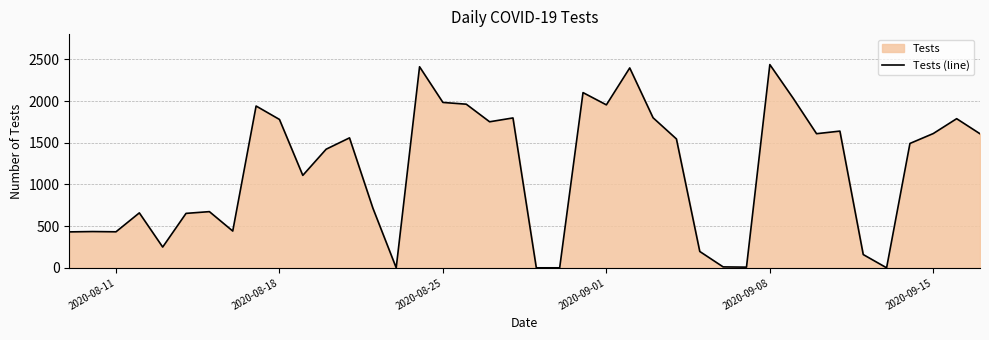

What is the ratio of the value at 2020-08-18 to the value at 2020-09-08?

0.7